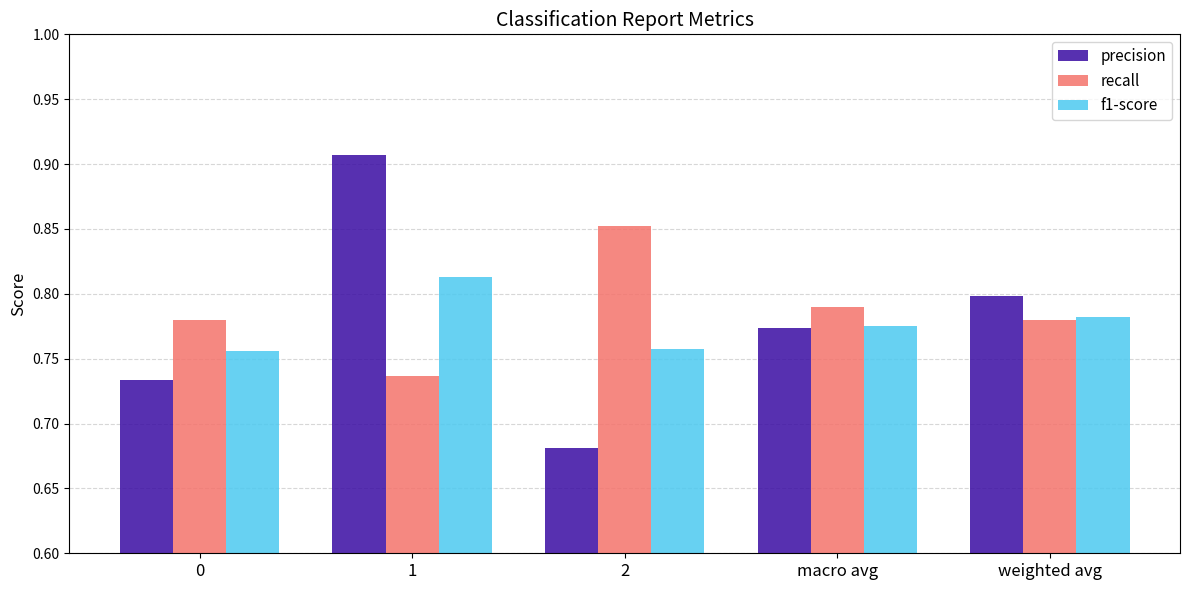

How many bars are there in total?

15